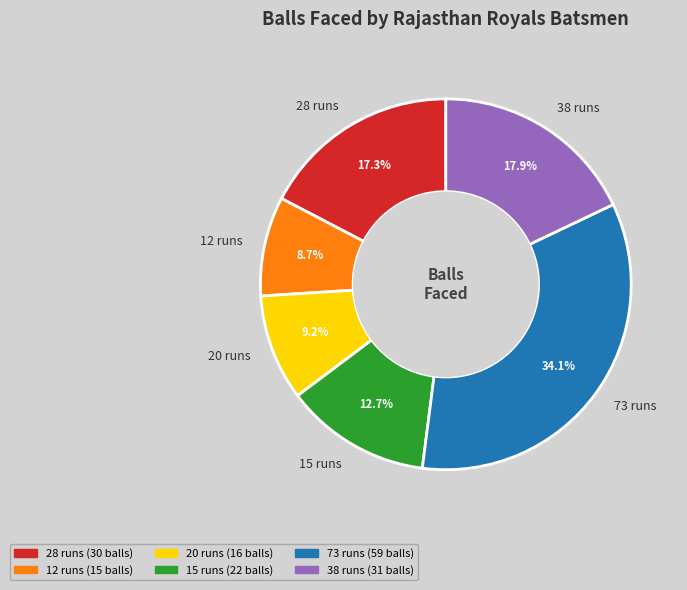

Which has a higher value, 20 runs or 12 runs?

20 runs